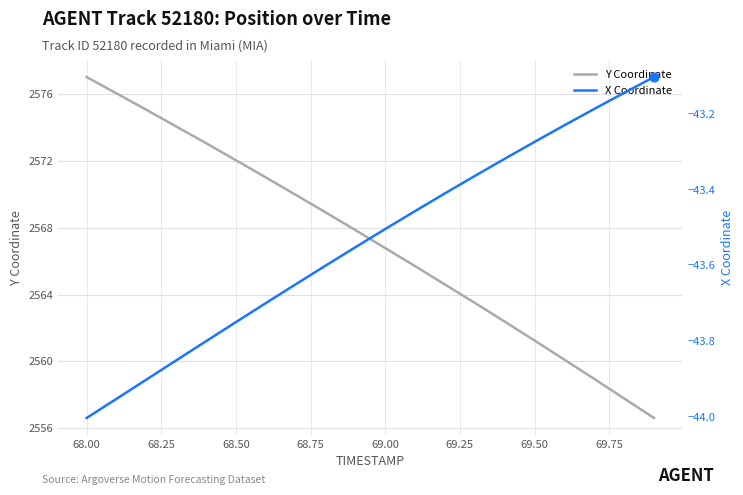

What is the lowest value of the Y Coordinate series?

2556.6